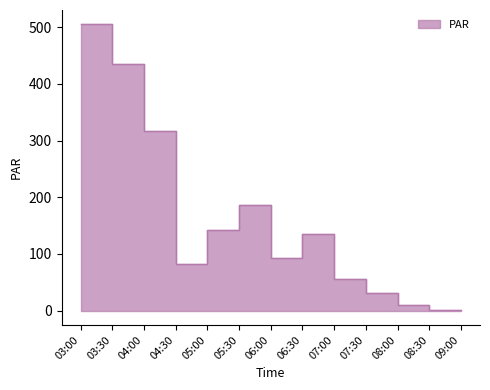

Which category has the highest value across all series?

03:00